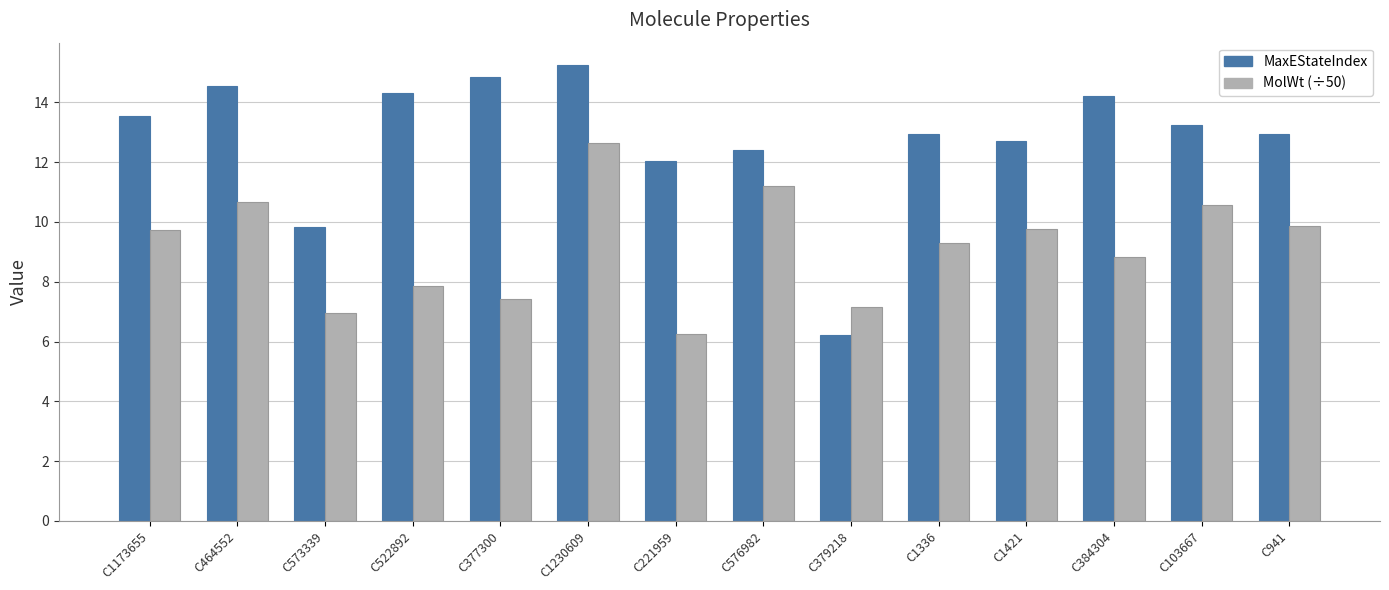

Which series has the widest spread of values?

MaxEStateIndex